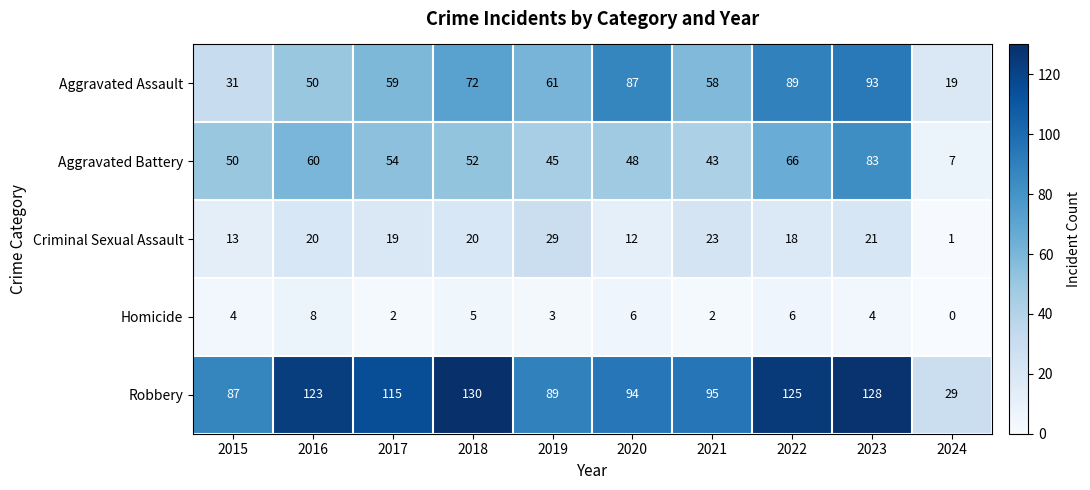

Where is Aggravated Assault nearest to the value 56?

2021